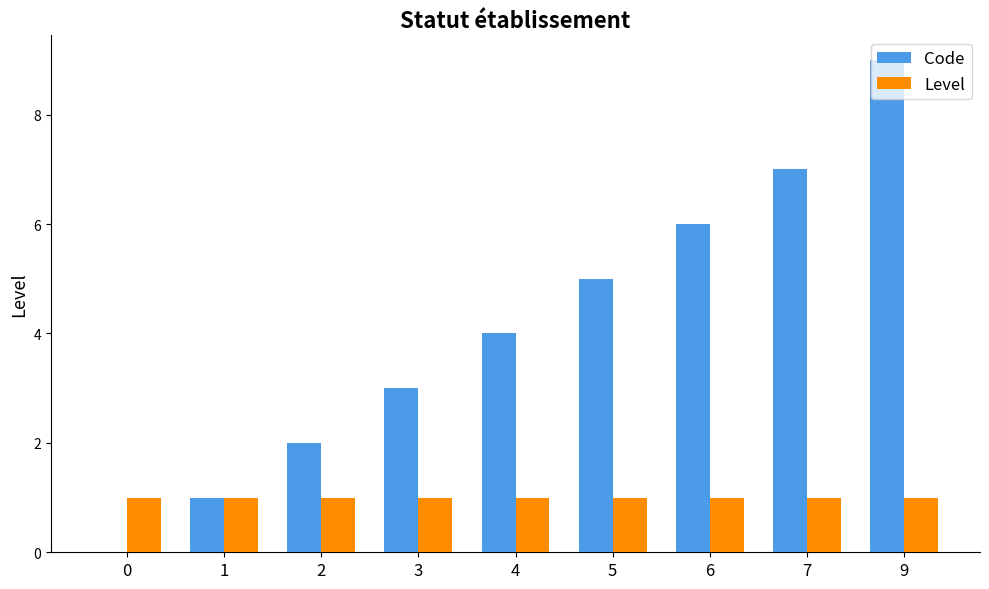

True or false: Level has a value of 2 at 0.

False